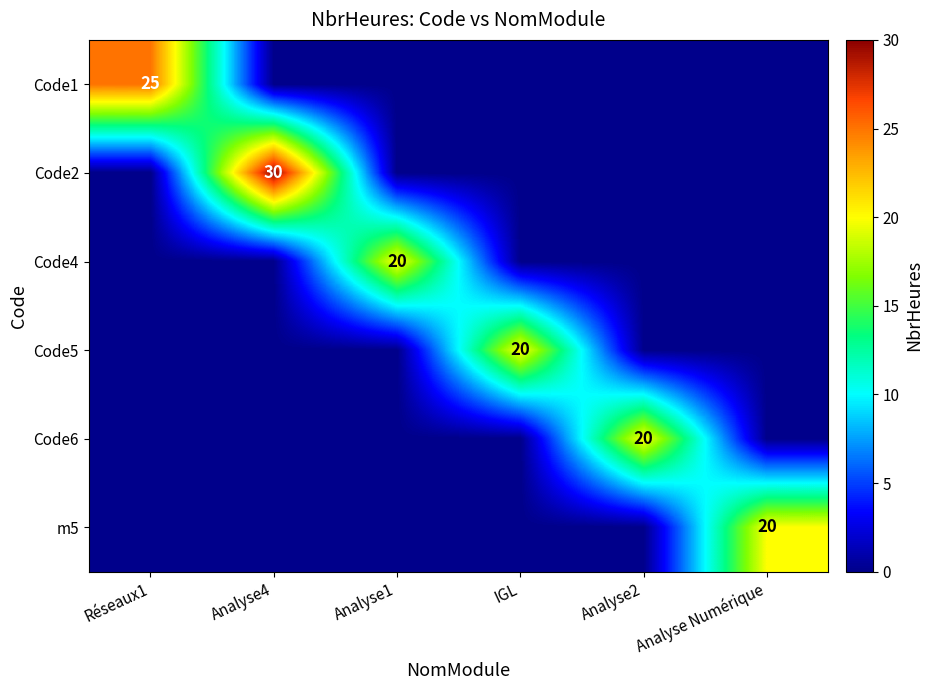

At which category is the sum across all series the highest?

Analyse4